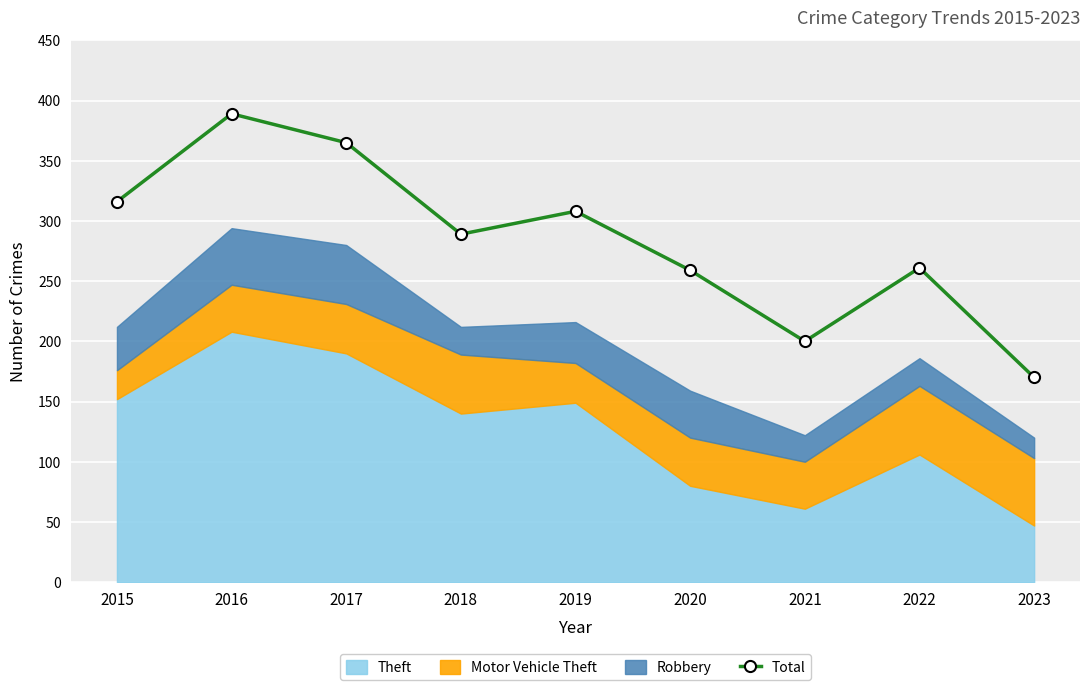

List the labels in order of value, smallest first.

2023, 2021, 2020, 2022, 2018, 2019, 2015, 2017, 2016